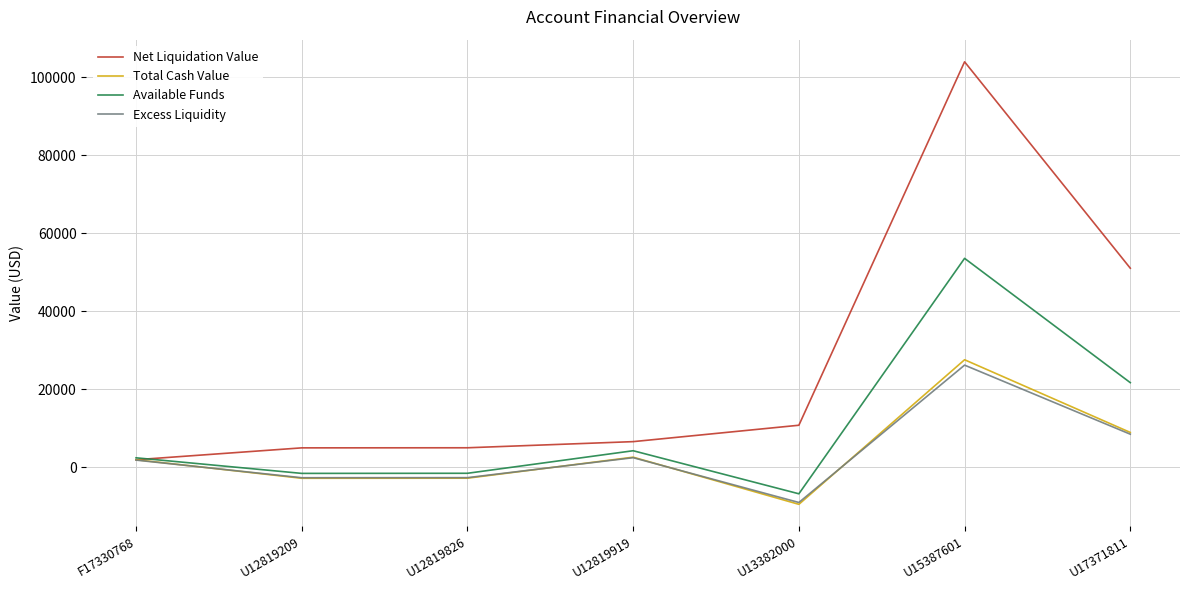

The Total Cash Value series shows -3739.0 at U13382000. True or false?

False